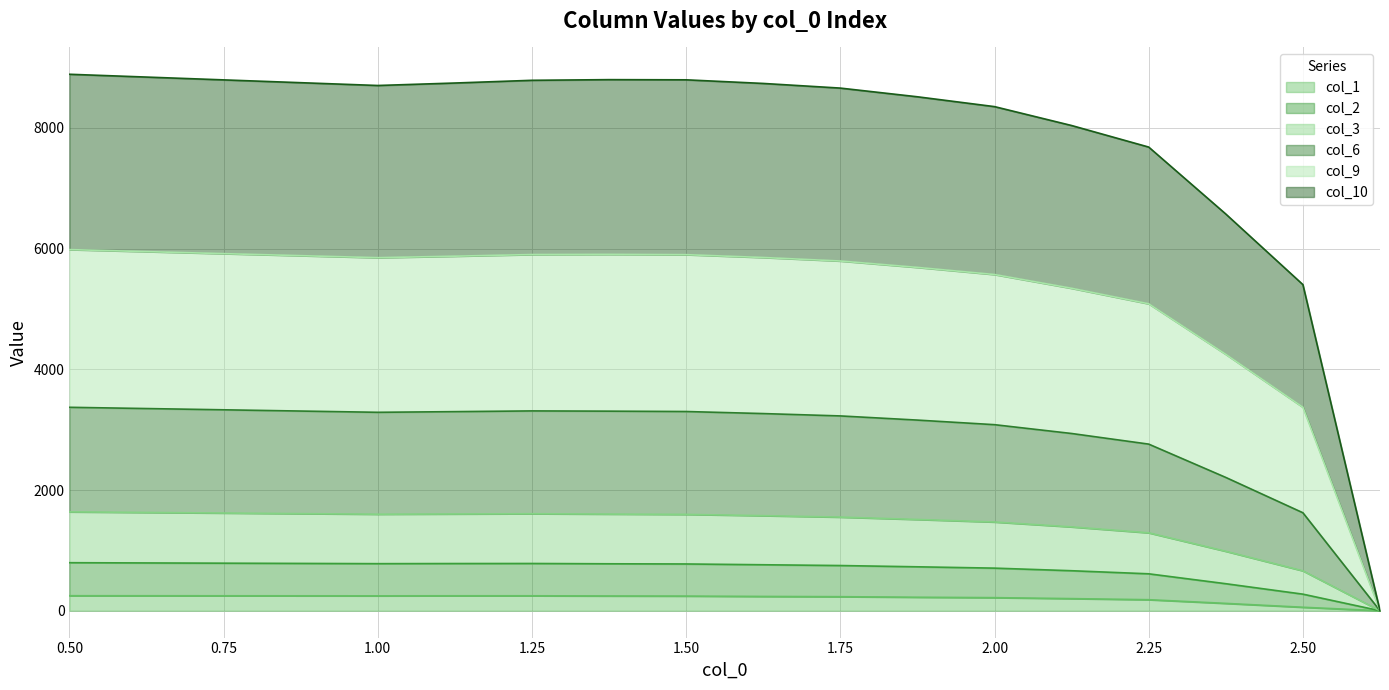

What are all the series names shown in the legend?

col_1, col_2, col_3, col_6, col_9, col_10